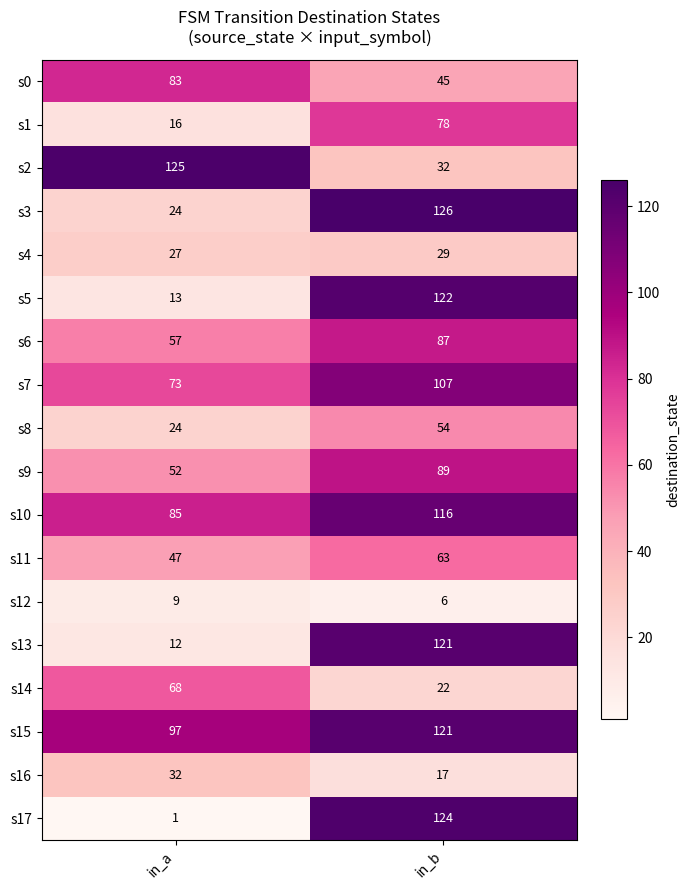

What is the sum of the s13 values at in_b and in_a?

133